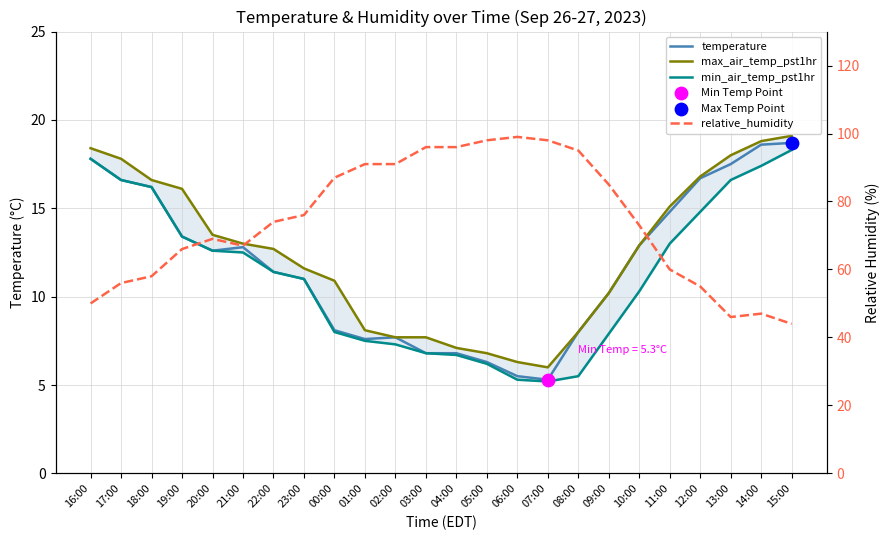

At how many categories does at least one series exceed 70?

13